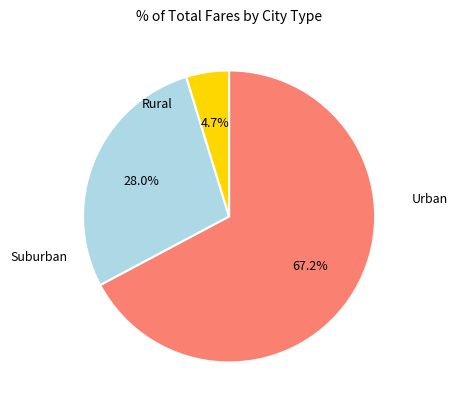

Is there a majority slice in this chart?

Yes